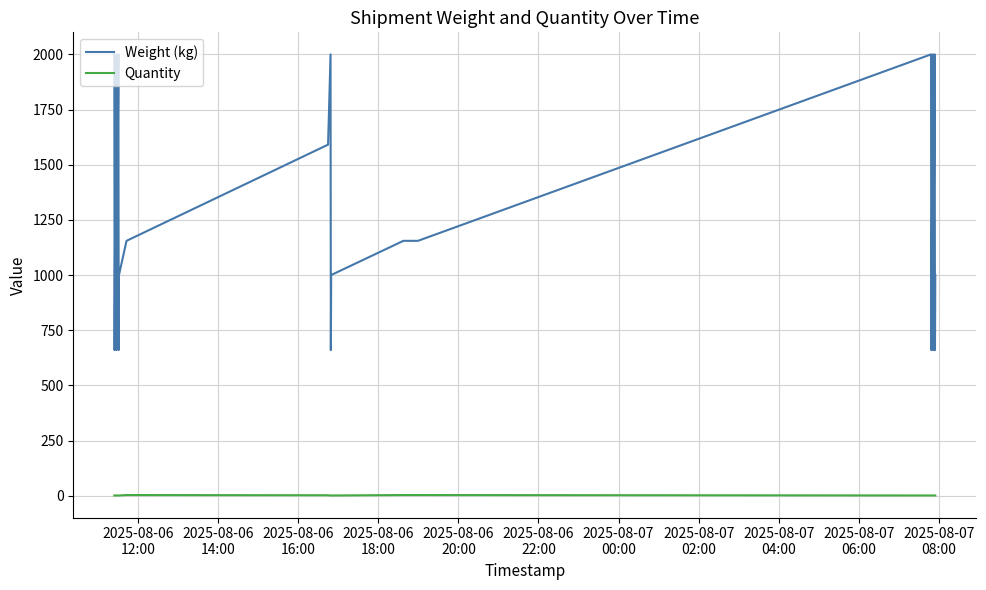

Which series has the largest total across all categories?

Weight (kg)